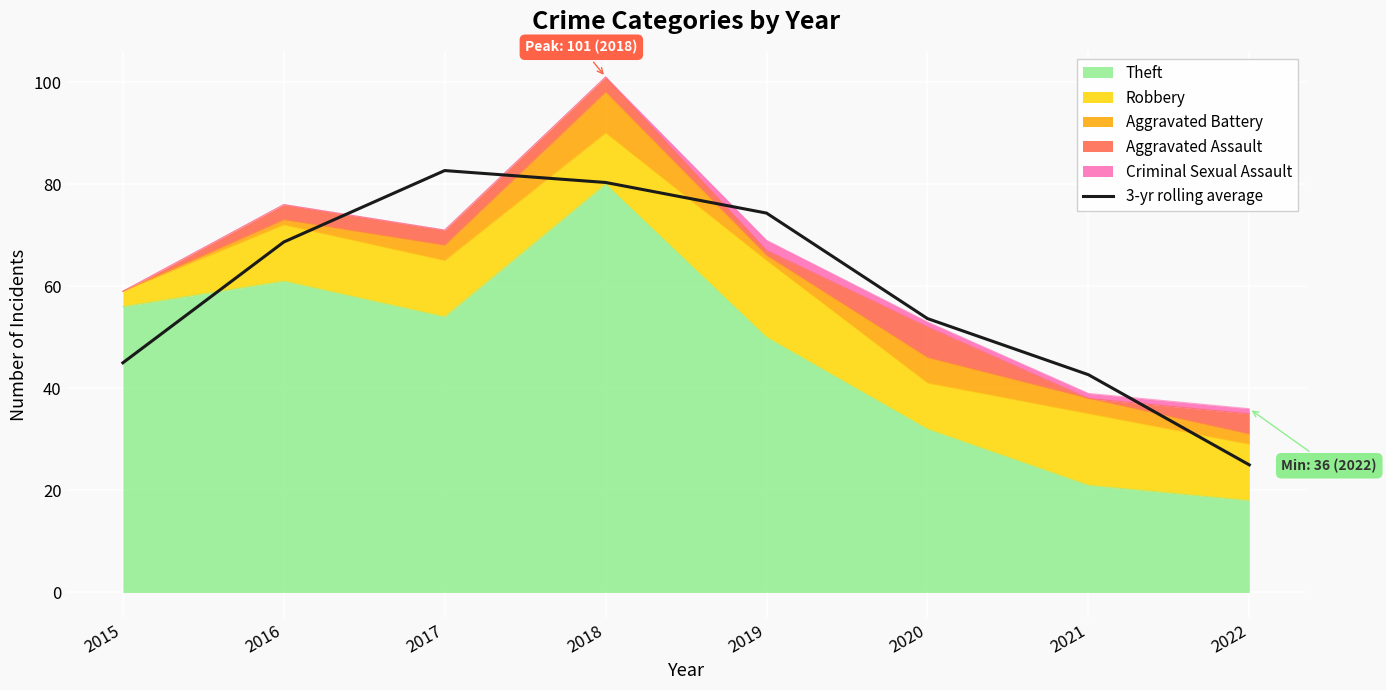

Approximately how many times larger is the value at 2017 compared to 2022?

3.3